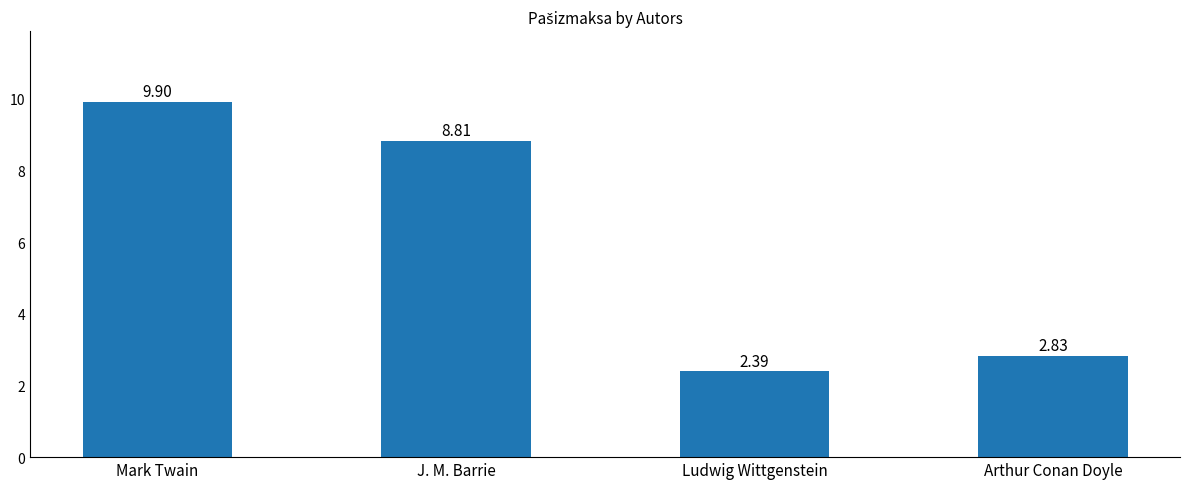

At which label does the data first exceed 8?

Mark Twain